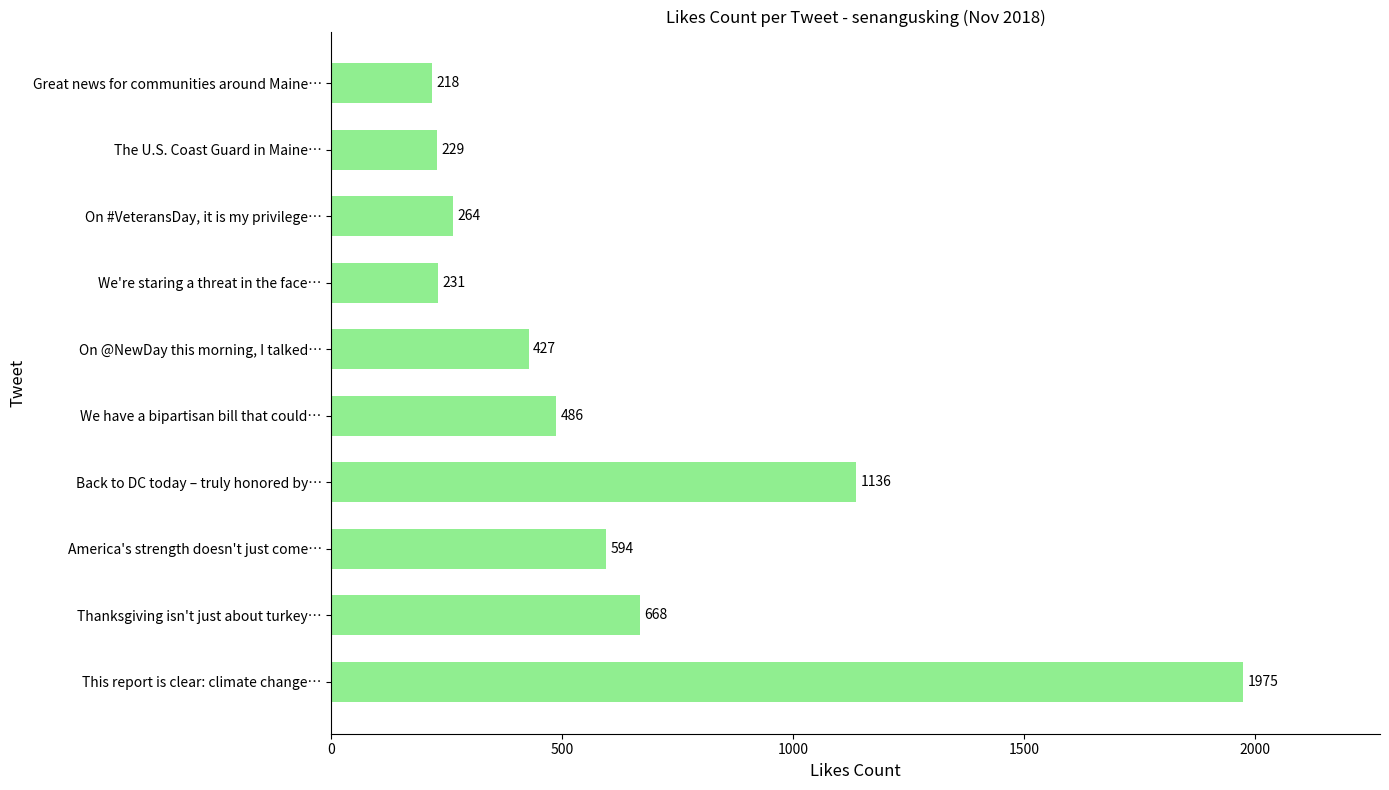

How many bars are there in total?

10